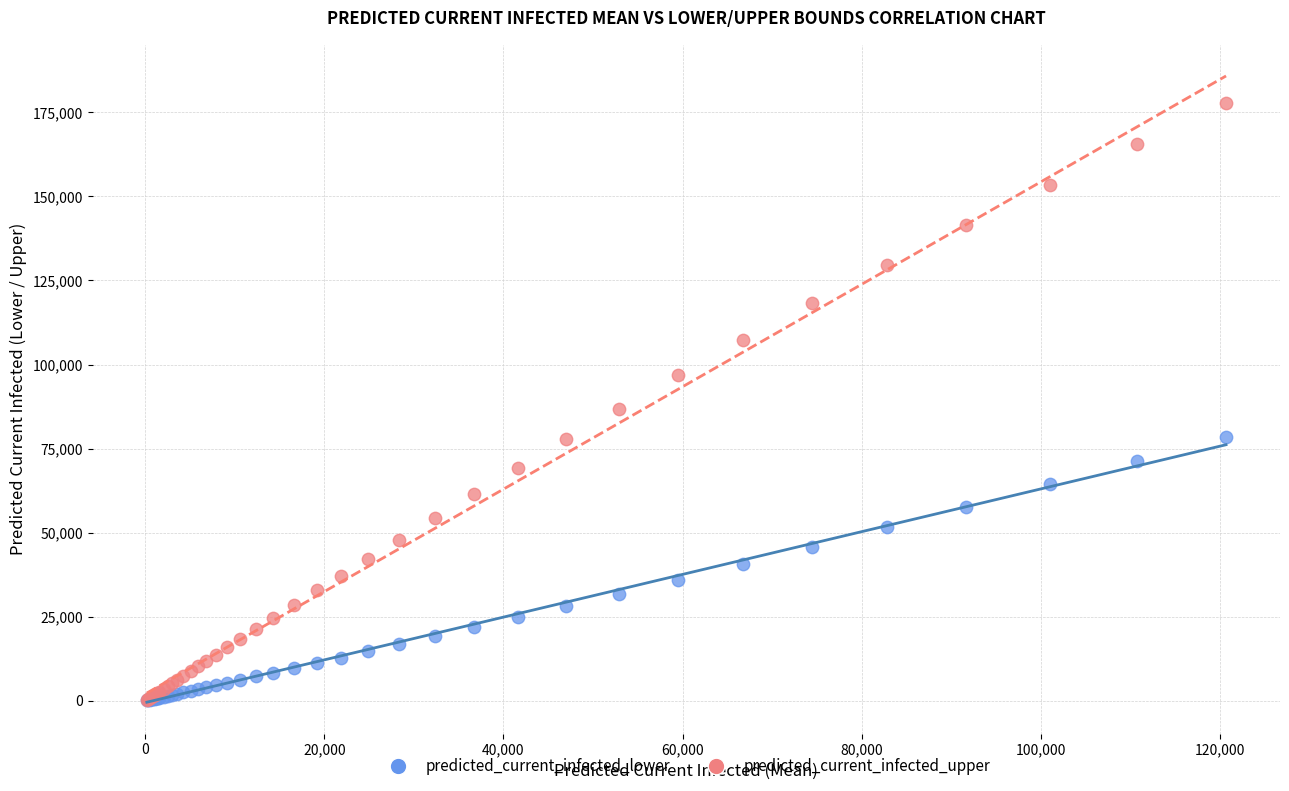

Which series has the largest Y range (max minus min)?

predicted_current_infected_upper